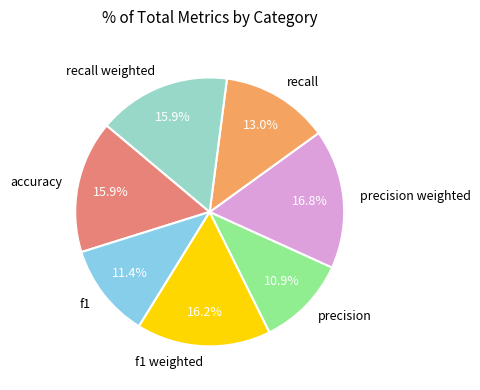

To the nearest percent, what percentage of the pie is recall weighted?

16%